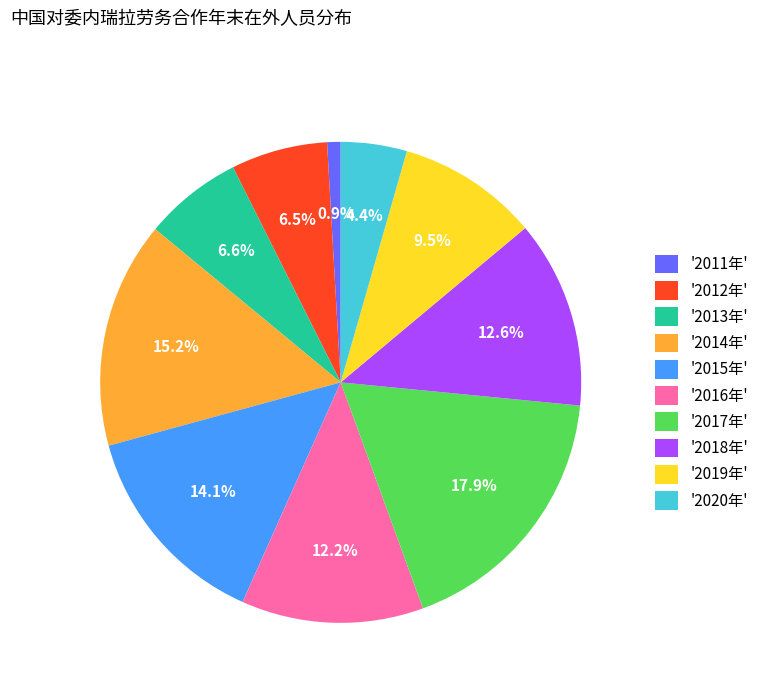

Approximately how many times larger is the value at '2012年' compared to '2019年'?

0.7